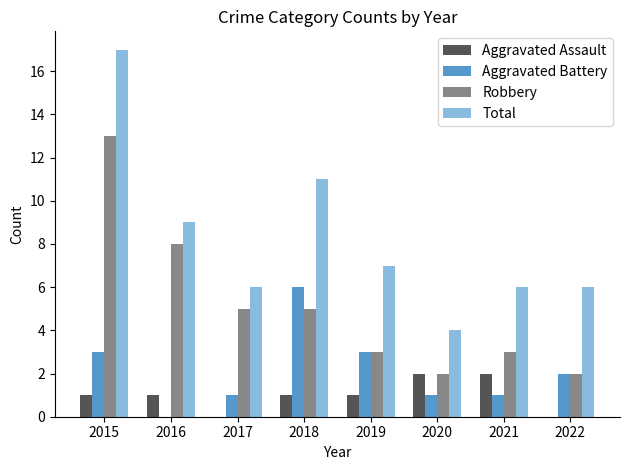

The Robbery series shows 4 at 2016. True or false?

False